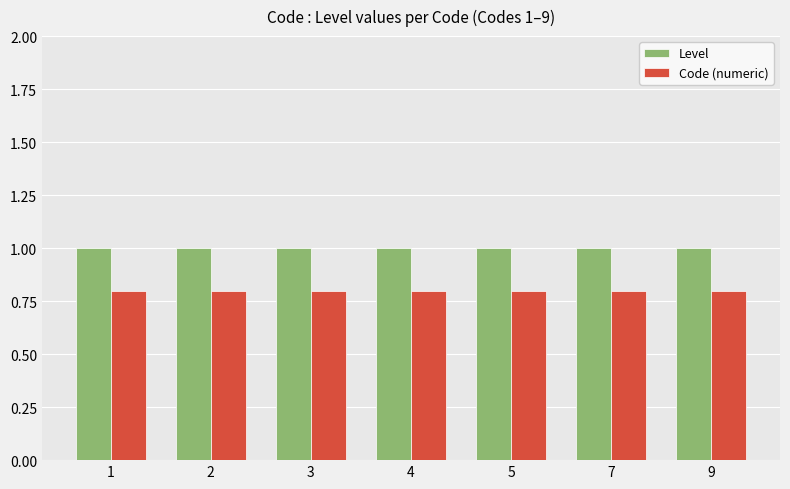

What is the value of the Code (numeric) bar at the 1st from the left?

0.8